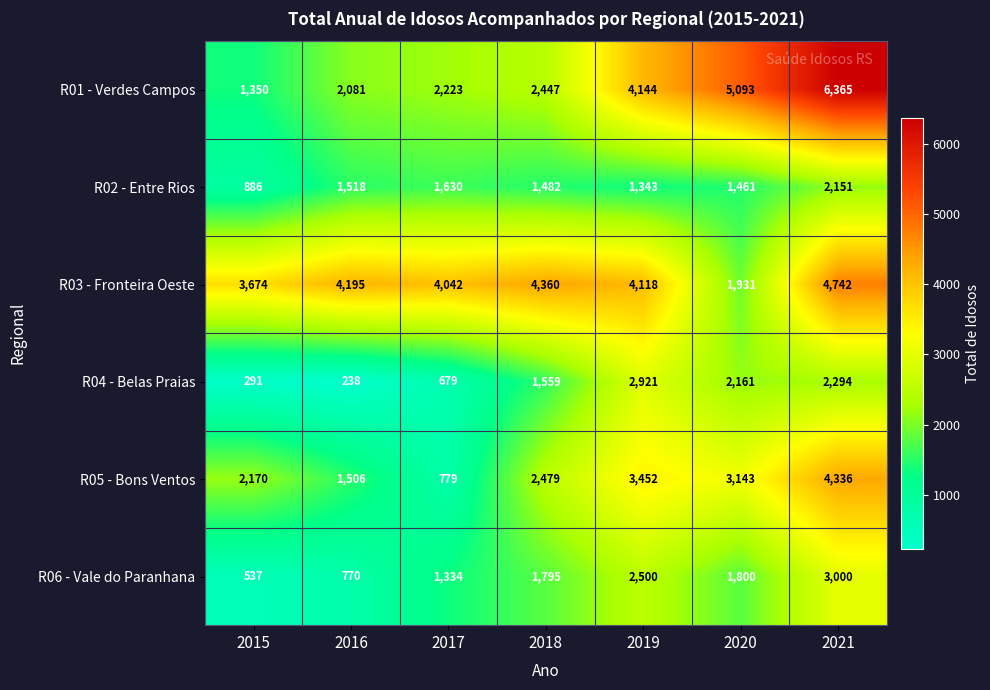

Which series has the largest total across all categories?

R03 - Fronteira Oeste